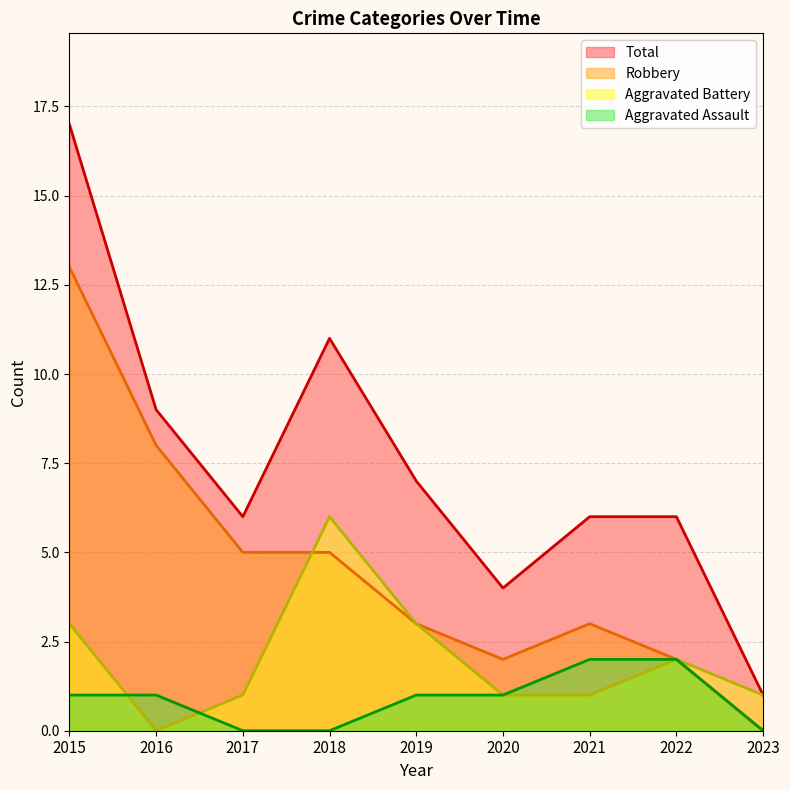

Is it true that Total equals 17 at 2018?

False